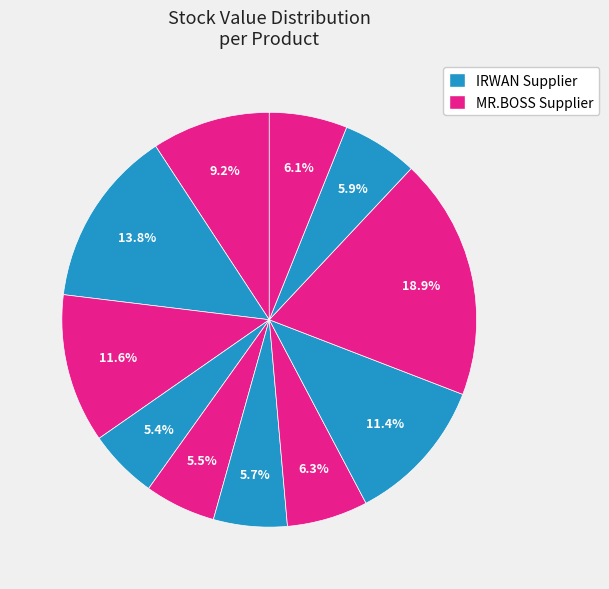

To the nearest percent, what is the difference between the largest and smallest slice percentages?

13%